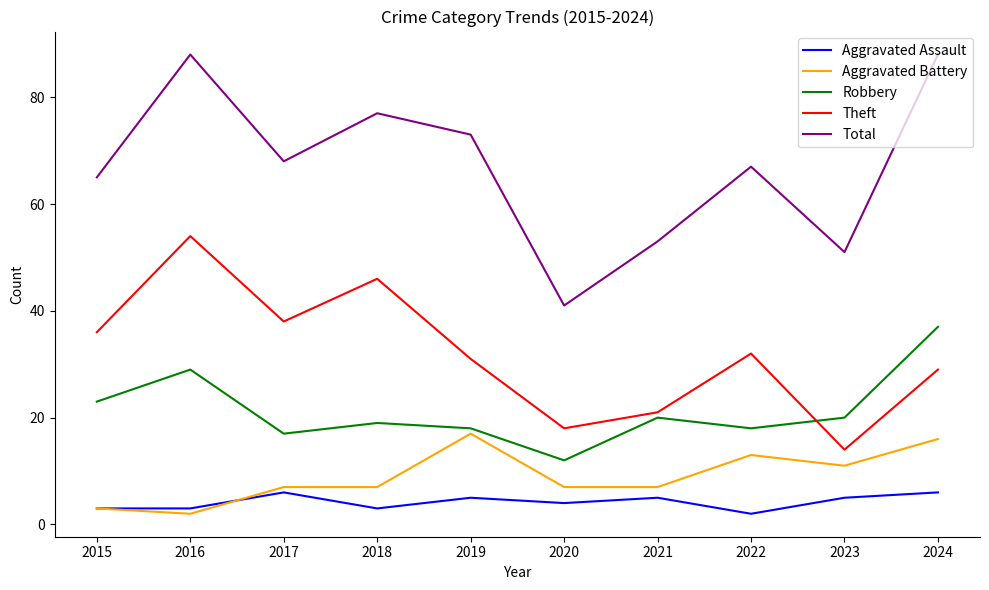

What is the sum of all Aggravated Assault values?

42